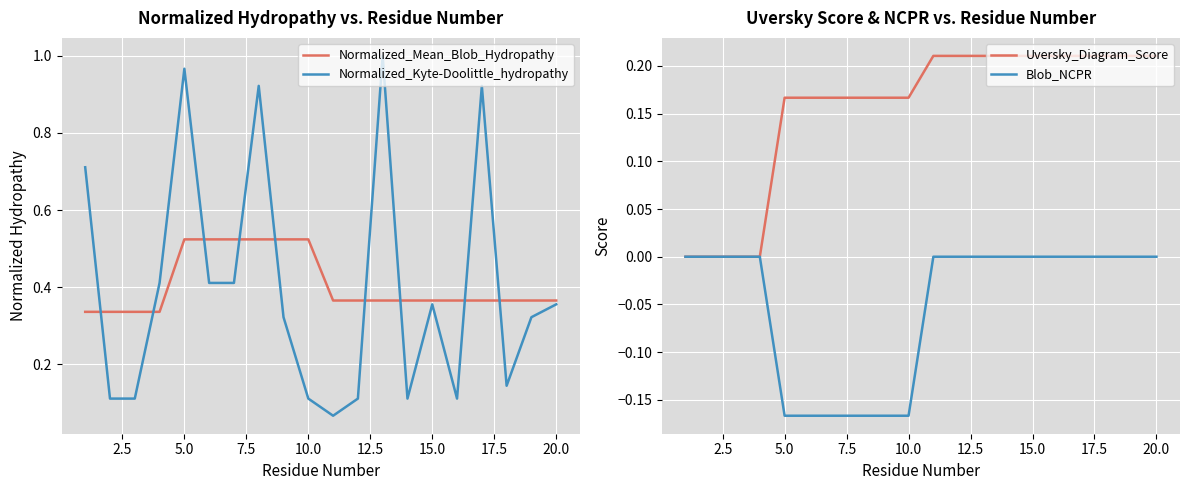

True or false: Blob_NCPR has a value of -0.1 at 17.

False